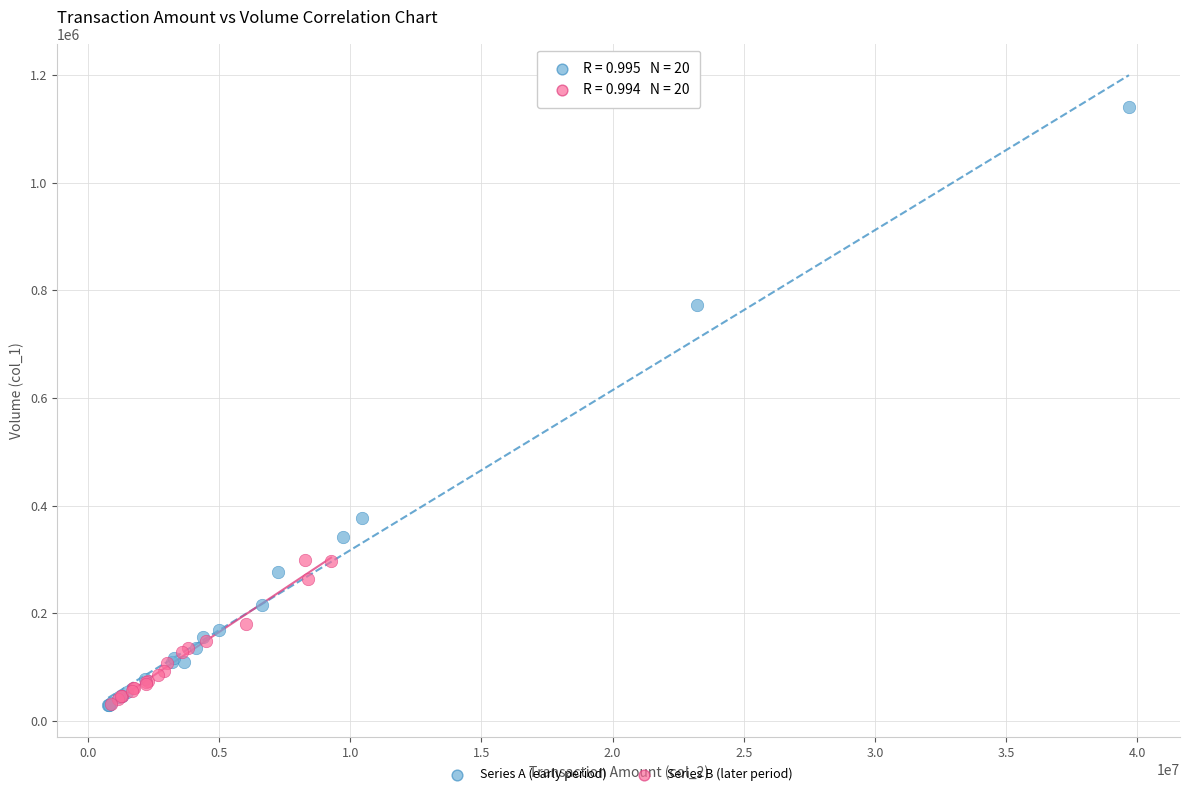

Which series has the largest Y range (max minus min)?

Series A (early period)